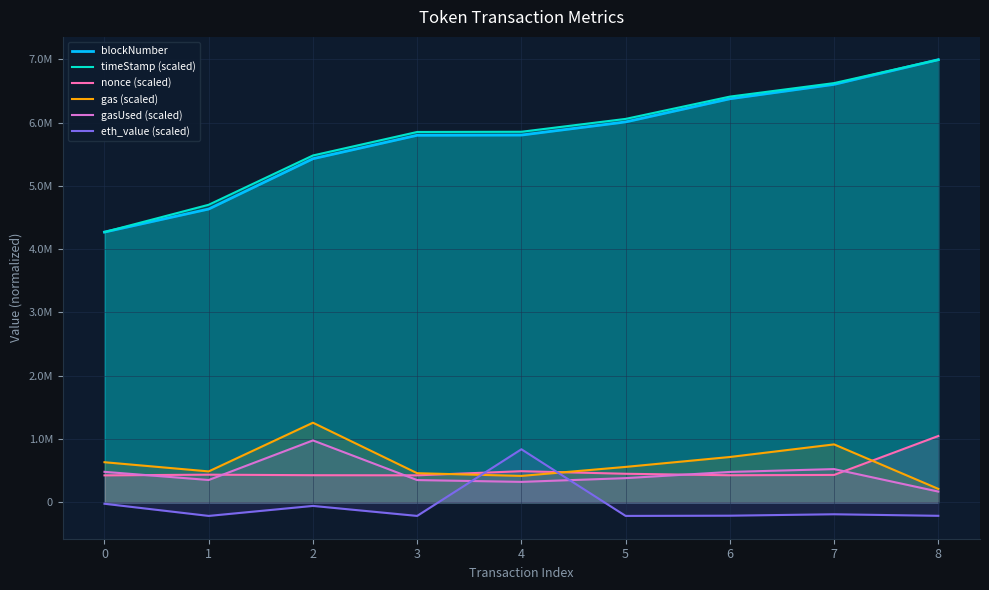

What is the sum of all gas (scaled) values?

5669949.7